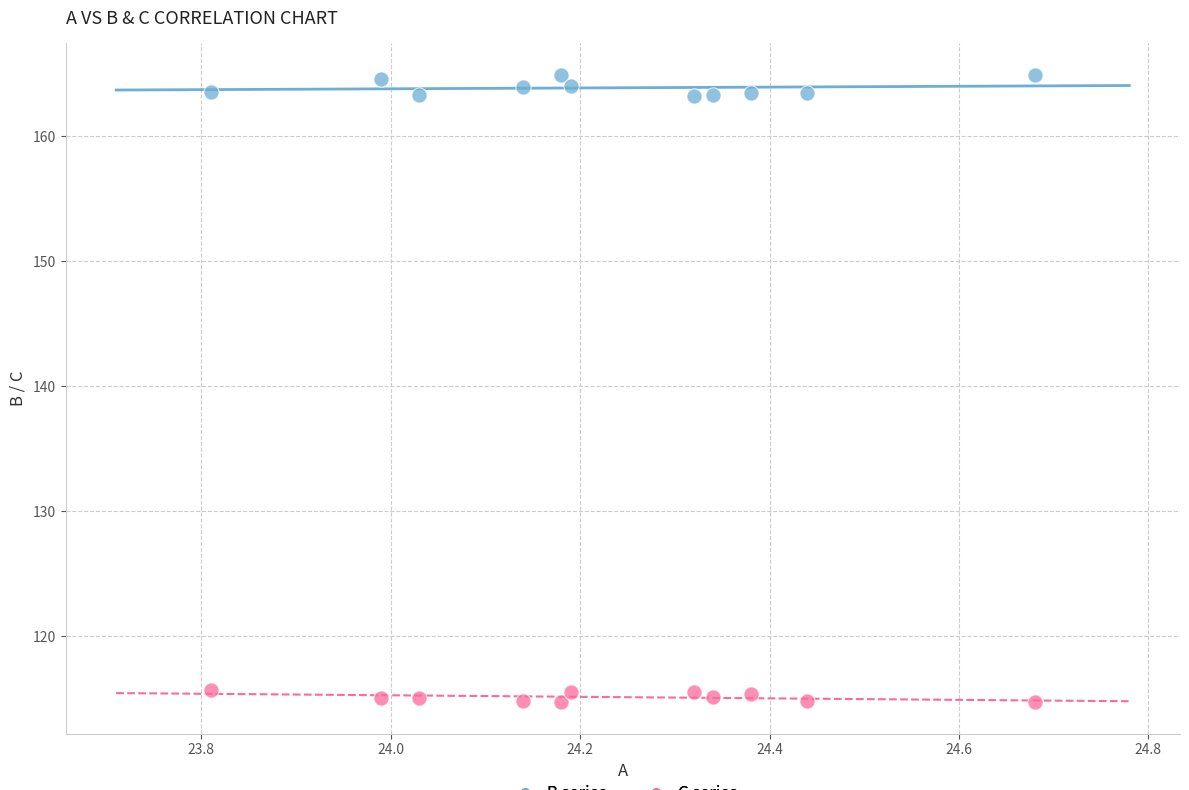

Across all data points, what is the range of Y values (max minus min)?

50.2